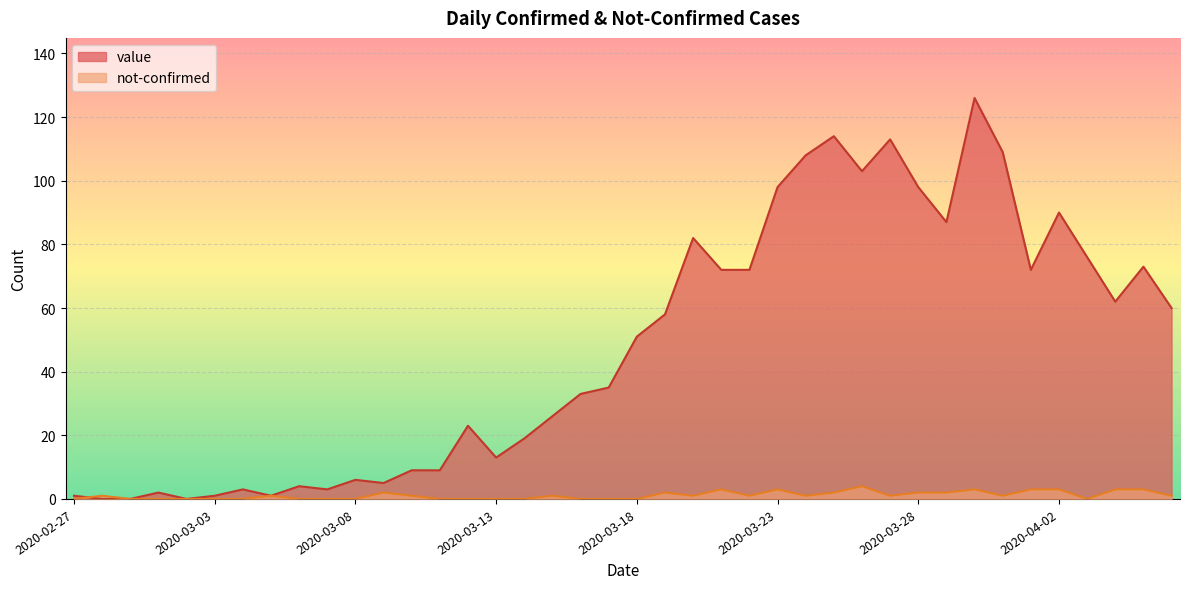

How many times do value and not-confirmed cross each other?

1